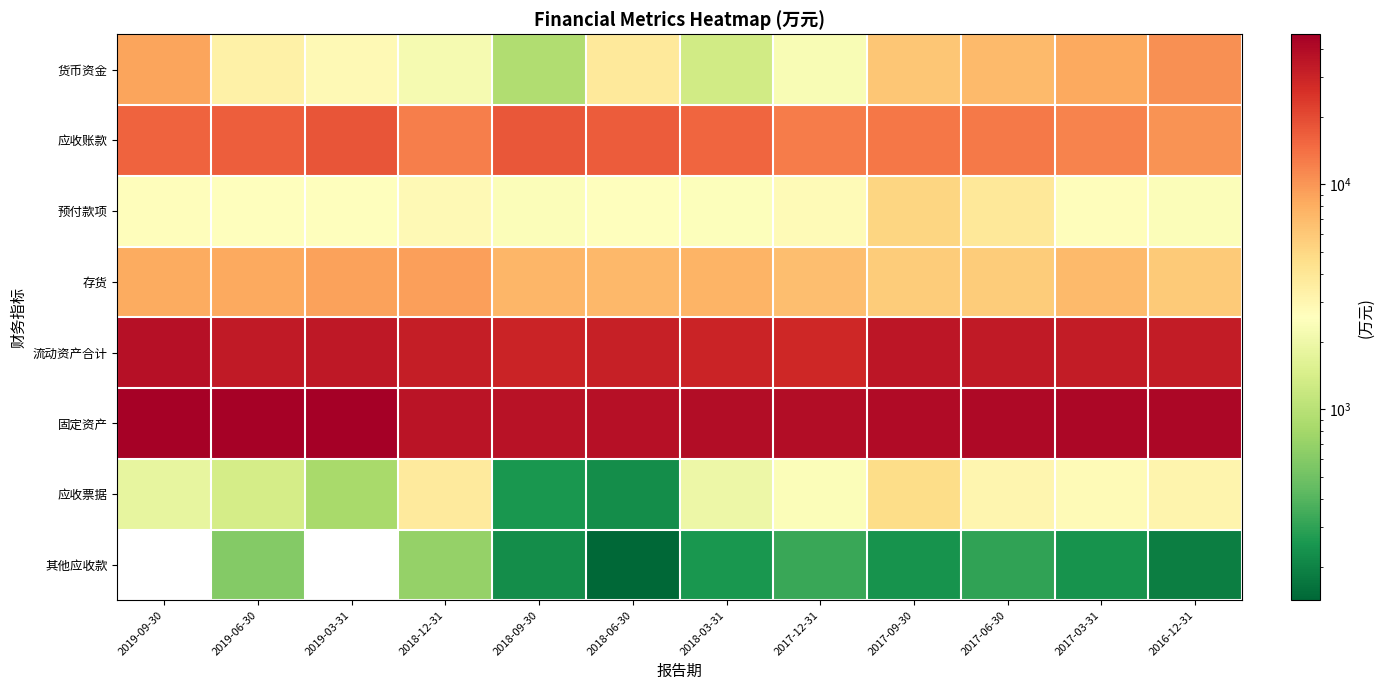

What is the total value across all series at 2019-06-30?

110697.0